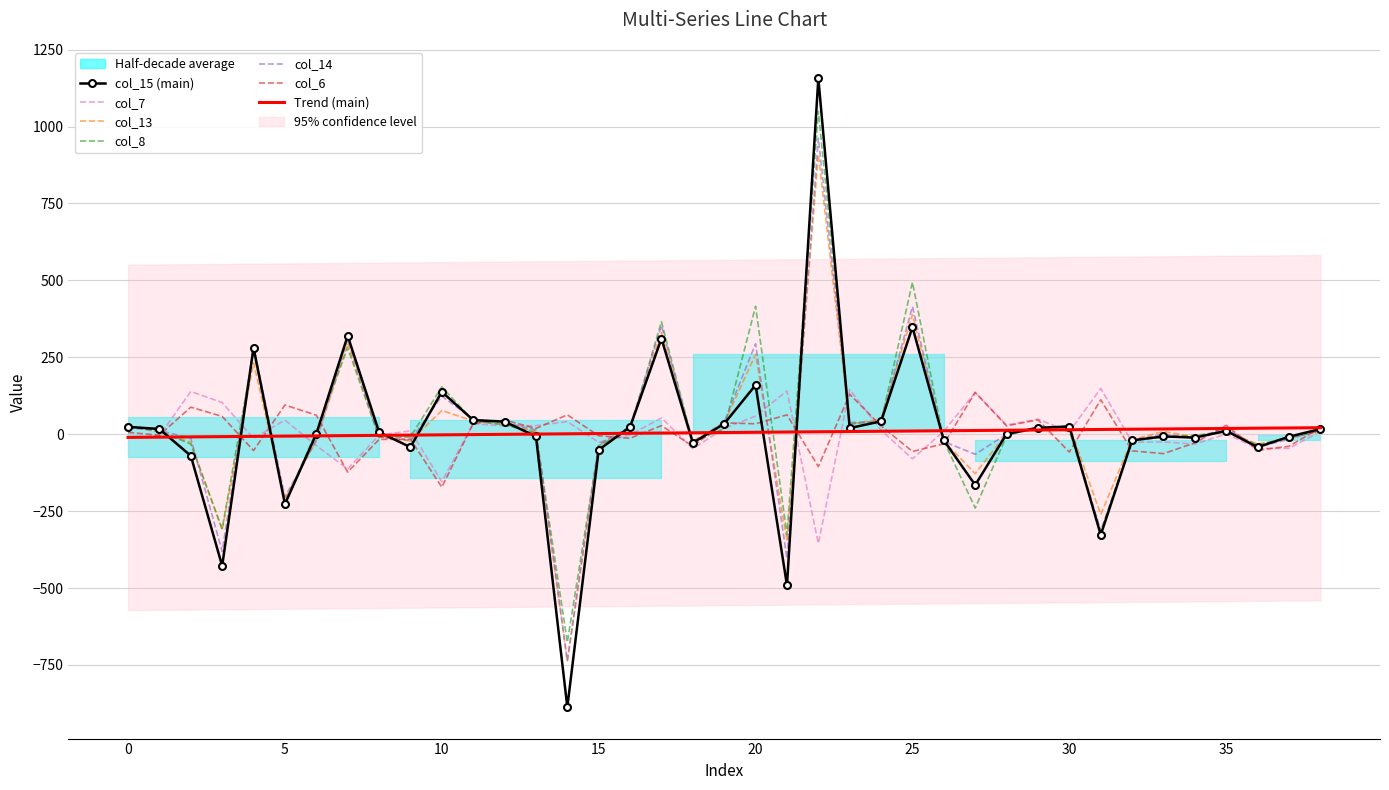

At 25, list the series in order from largest to smallest.

col_8, col_14, col_13, col_15, col_6, col_7